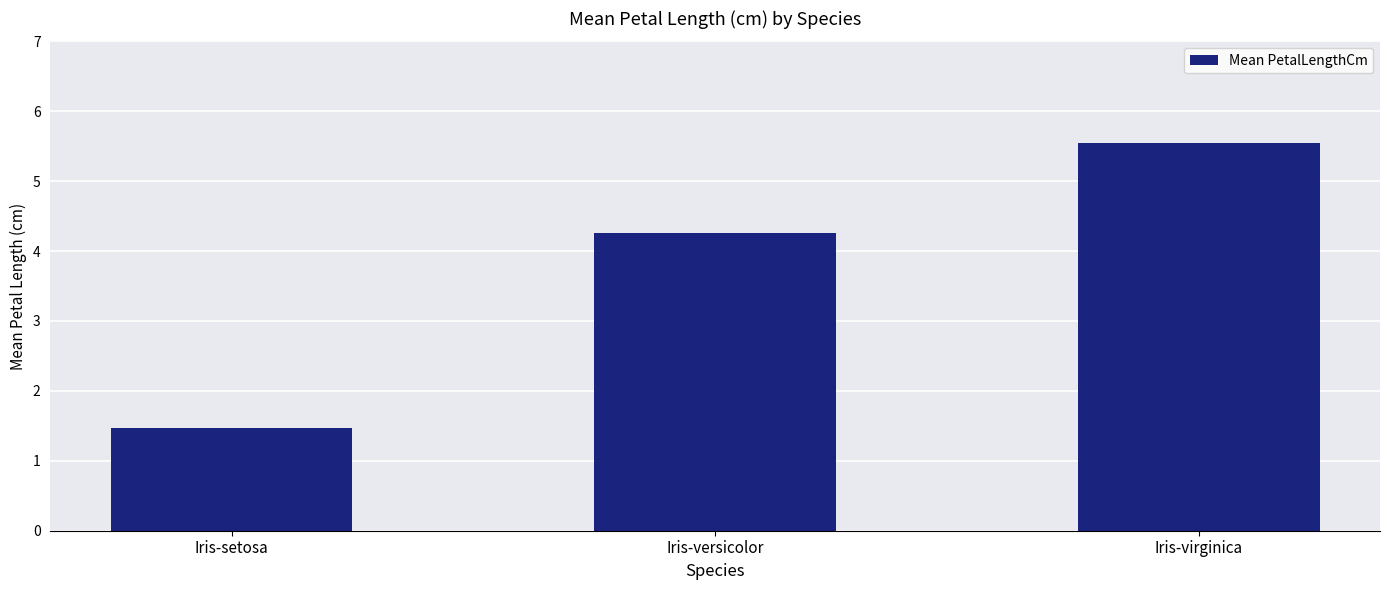

Where is the data nearest to the value 3?

Iris-versicolor